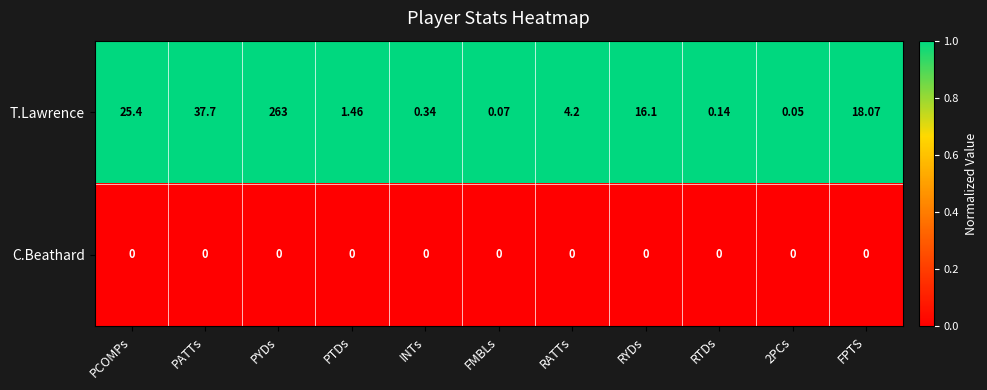

At which label does T.Lawrence reach its peak?

PYDs